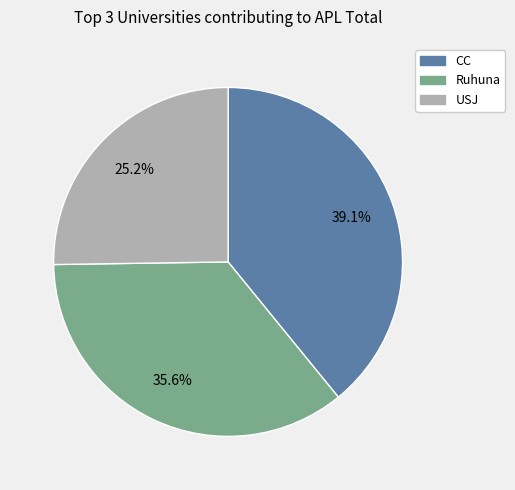

Is there any slice that represents more than half of the pie?

No